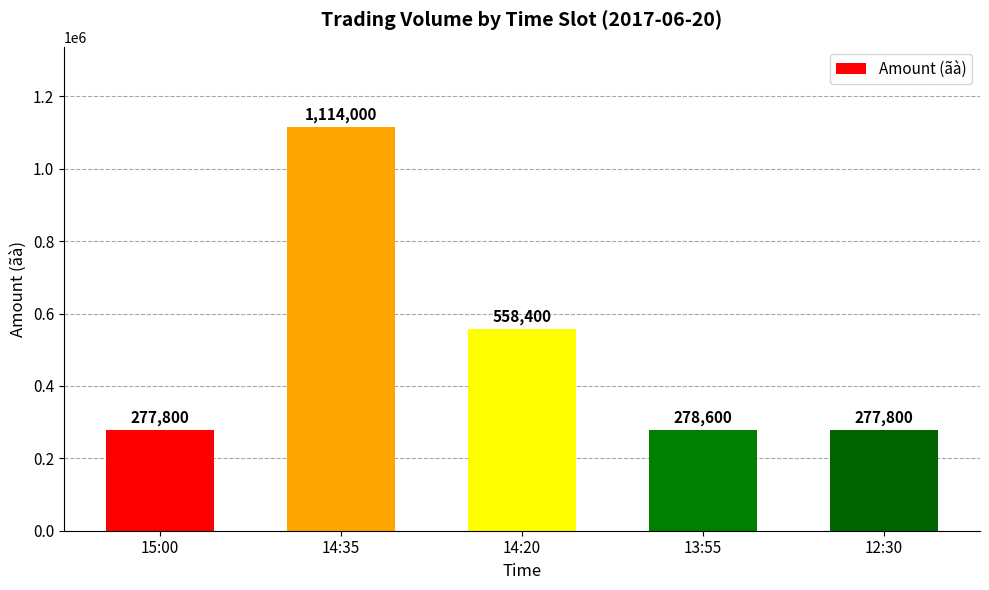

What is the minimum value shown in the chart?

277800